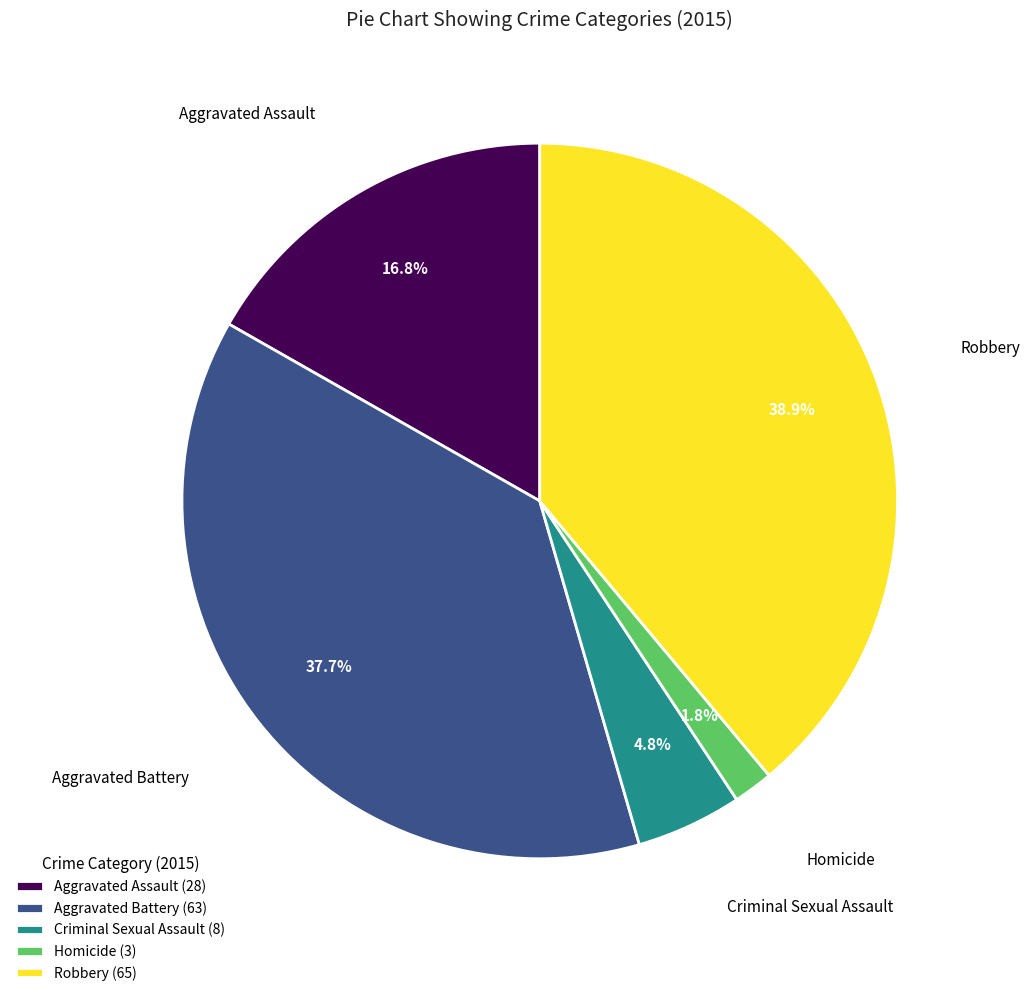

The Aggravated Battery slice represents 38% of the pie. True or false?

True